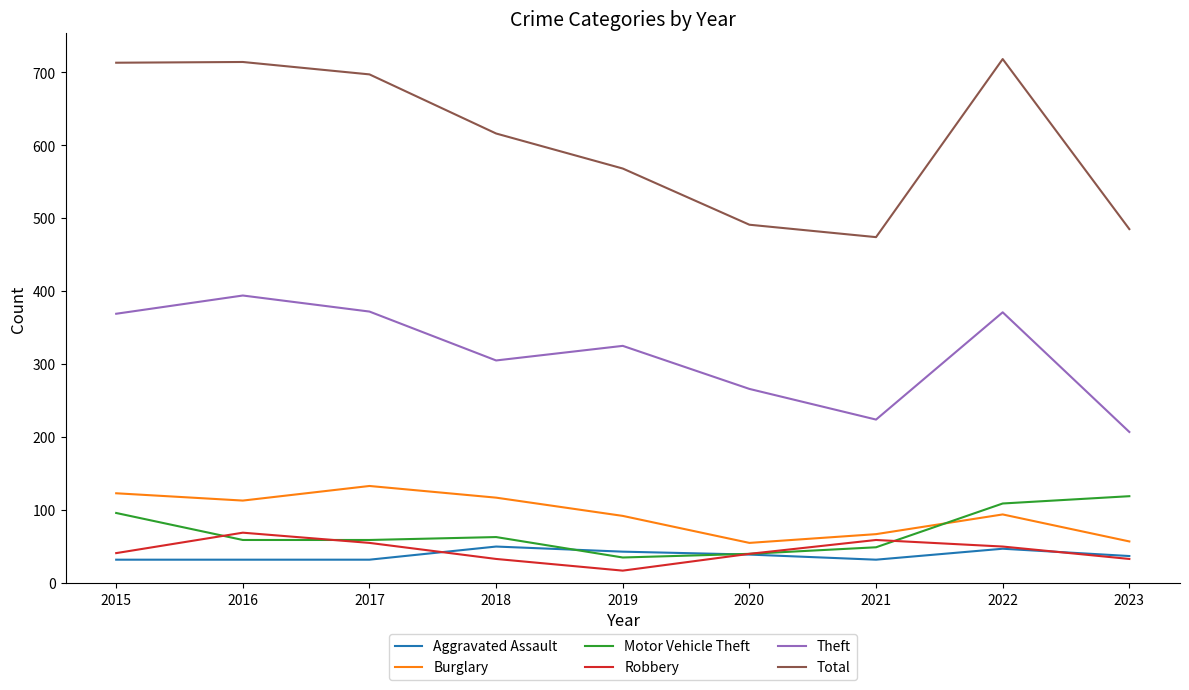

What is the total value across all series at 2015?

1374